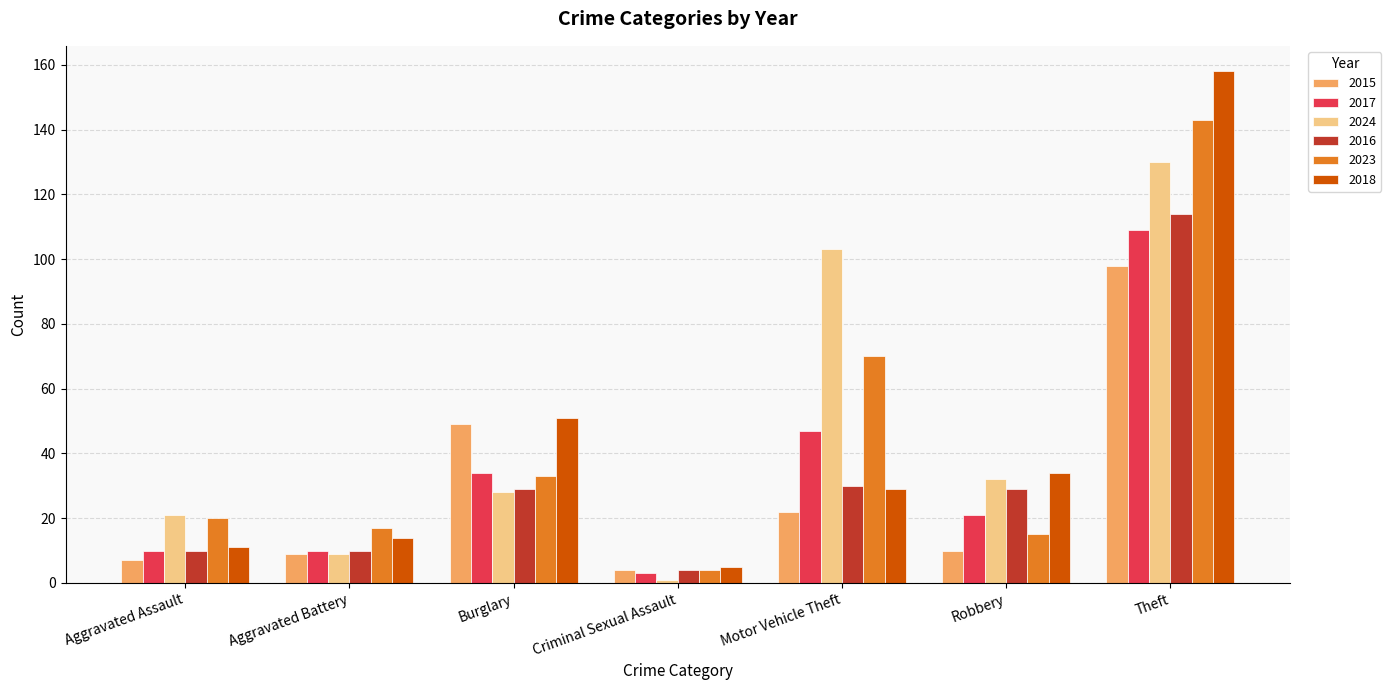

At which label does 2024 reach its minimum?

Criminal Sexual Assault